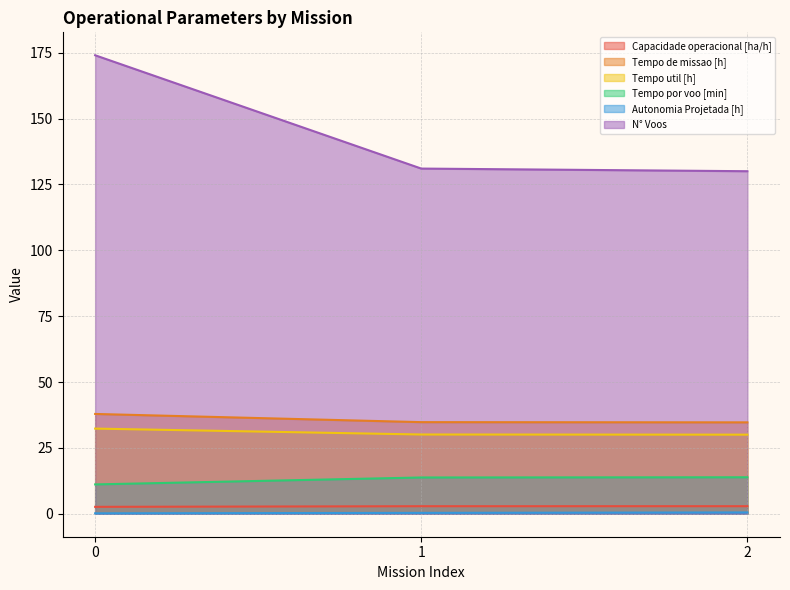

Count the Capacidade operacional [ha/h] values in the range 2 to 3.

3